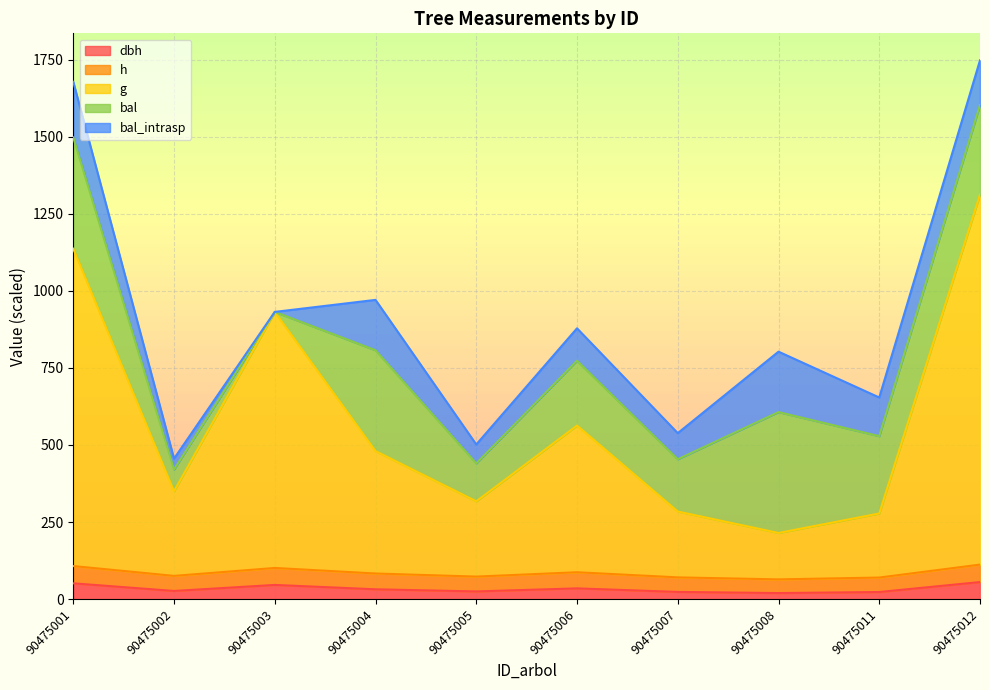

True or false: dbh and g cross at least once.

False